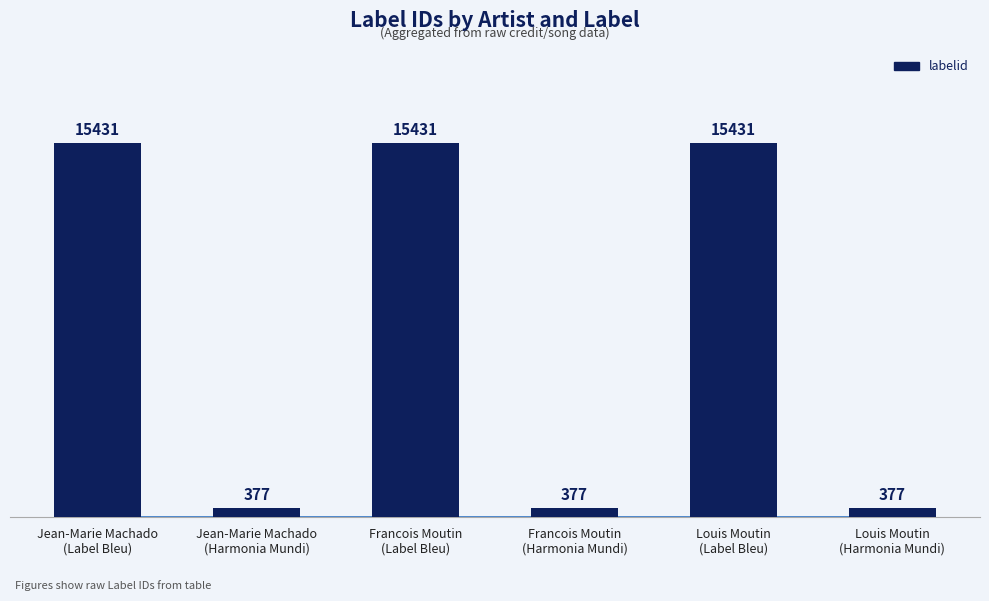

What is the maximum value shown in the chart?

15431